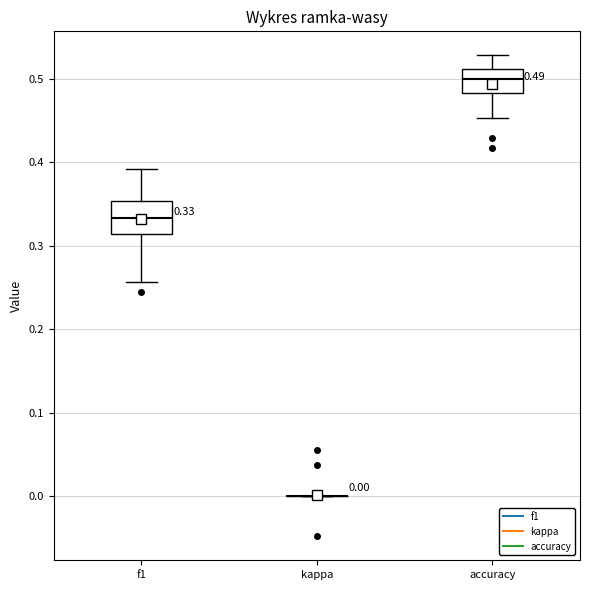

Comparing the boxes themselves (not the whiskers), which one is the tallest?

f1